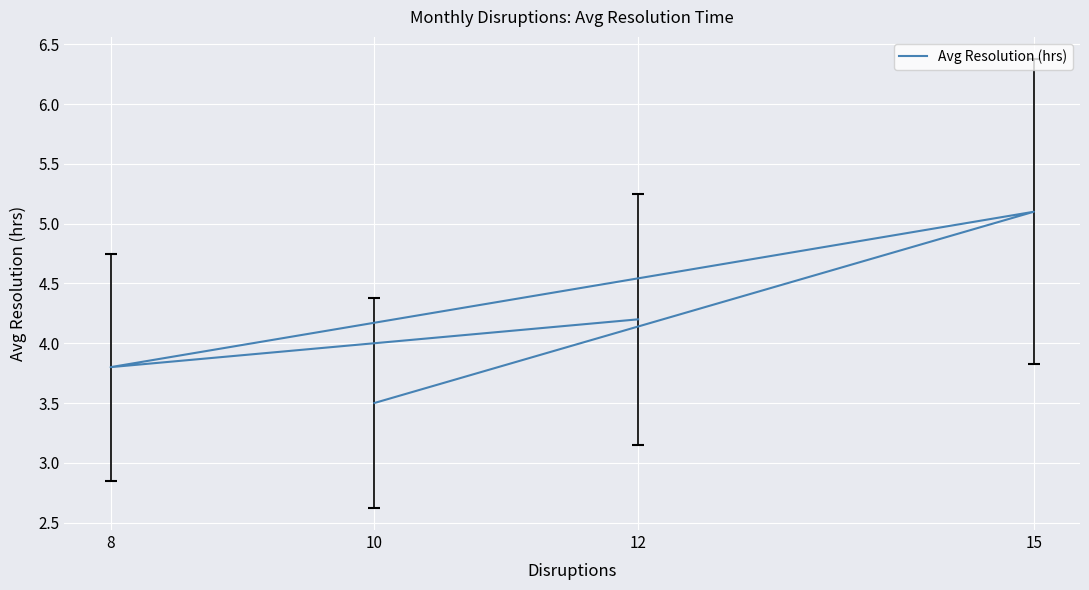

Is it true that the value at 8 is 3.8?

True